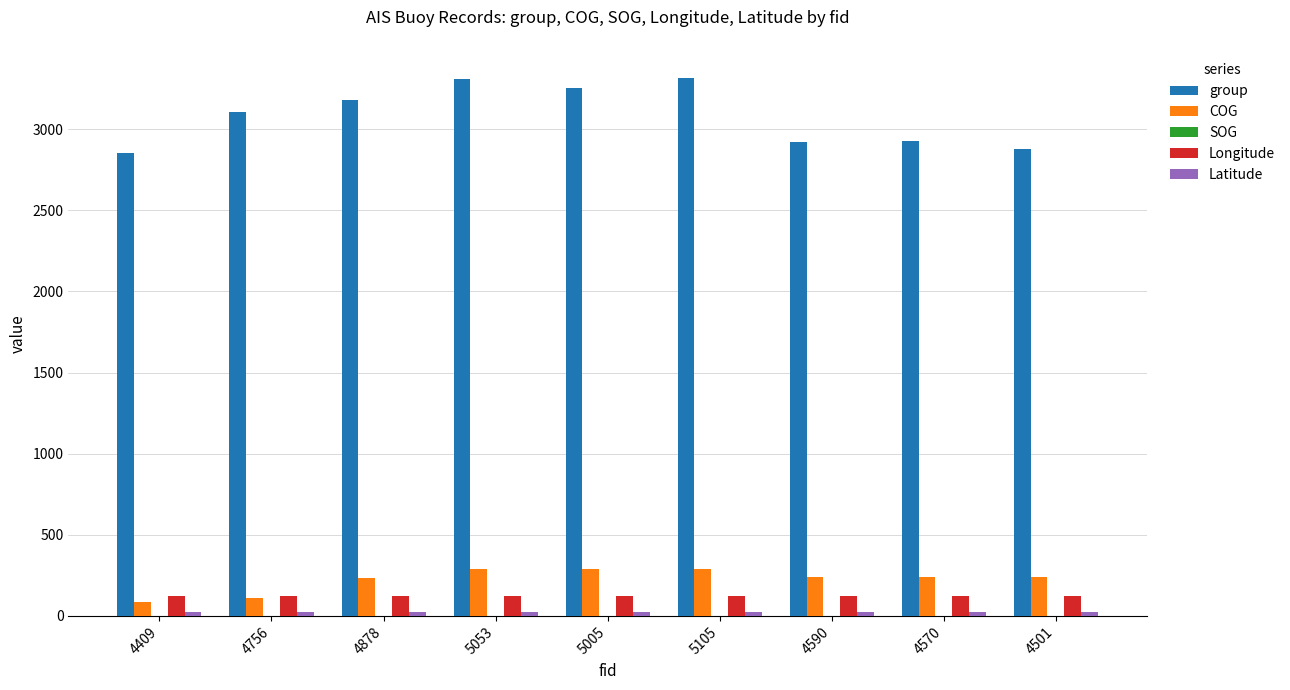

How many series are shown in this chart?

5